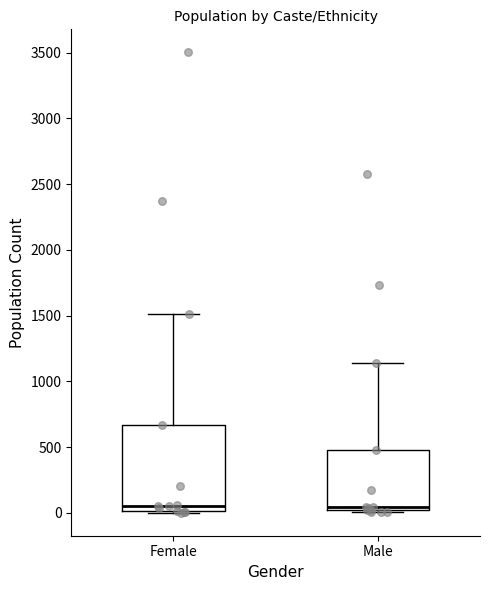

Where does the upper whisker of the box for Male end on the y-axis? The values are not printed on the chart, so give them approximately, as read against the axis.

1150